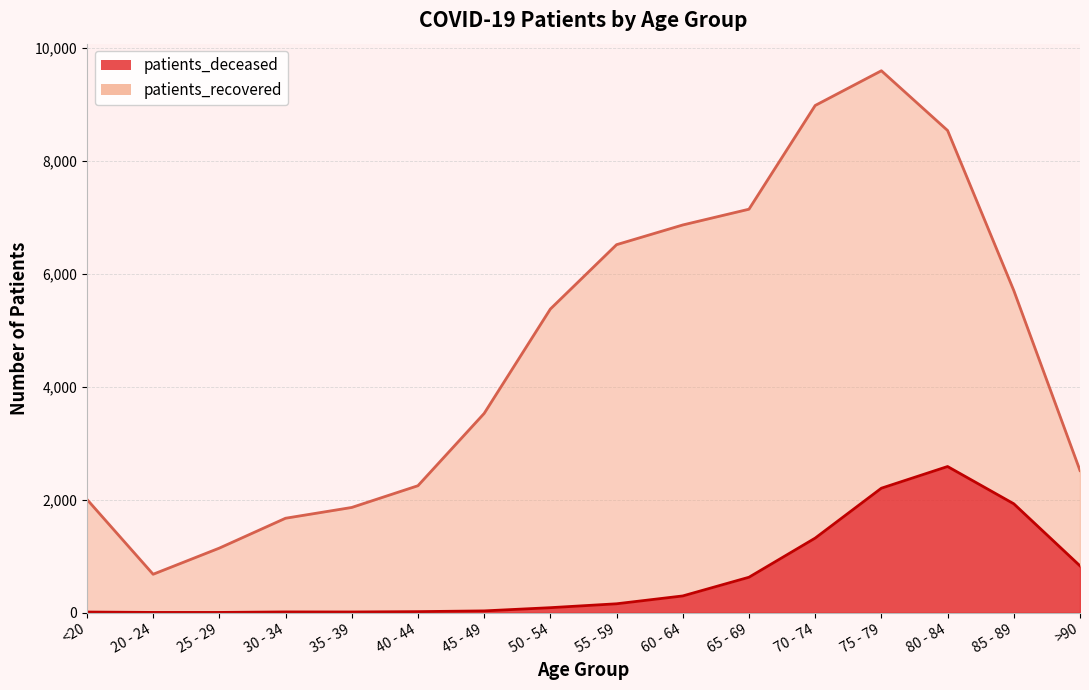

What is the value of the 9th point from the left?

156